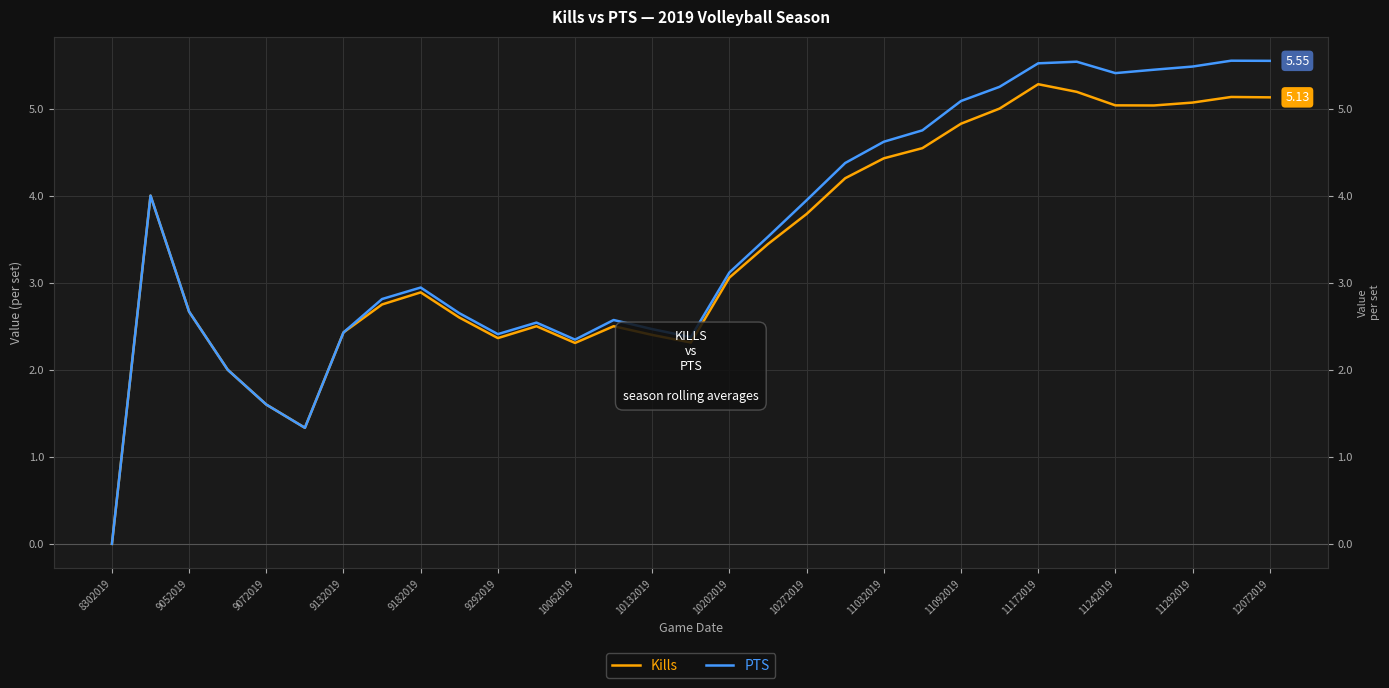

At 11172019, list the series in order from smallest to largest.

Kills, PTS